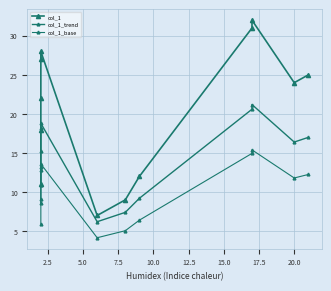

Rank the series by their maximum value, from highest to lowest.

col_1, col_1_trend, col_1_base